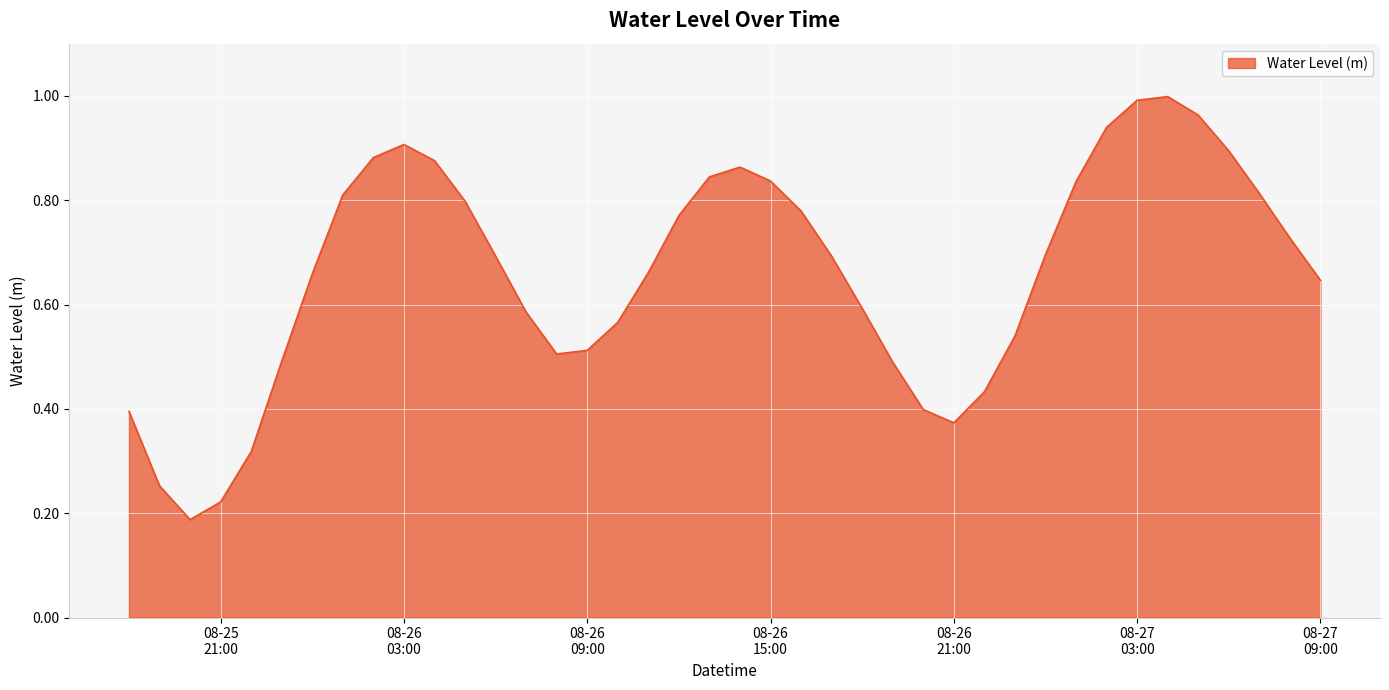

Does the chart have visible grid lines?

Yes